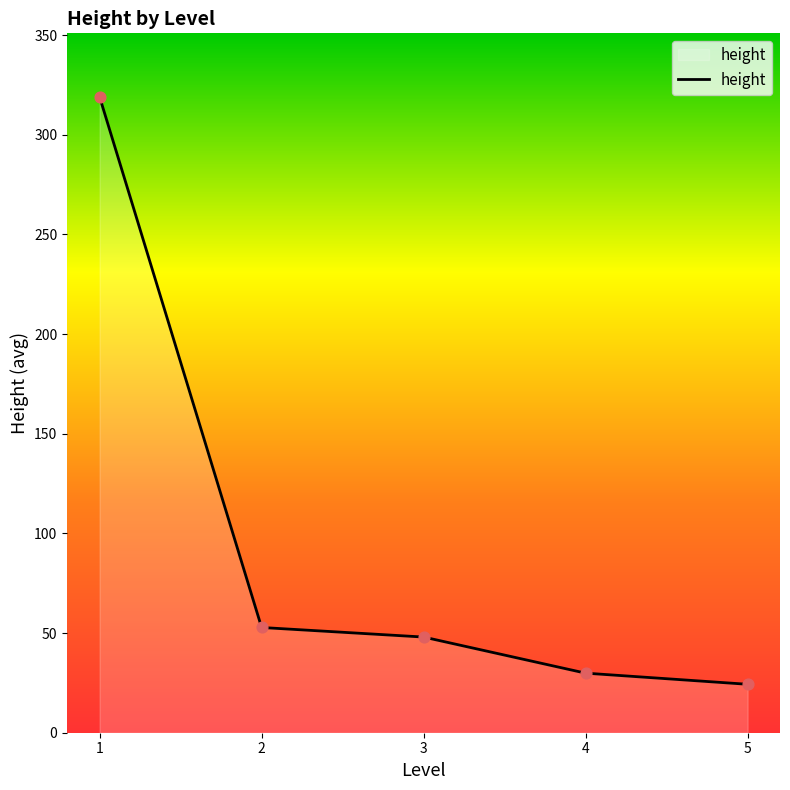

Approximately how many times larger is the value at 4 compared to 2?

0.6